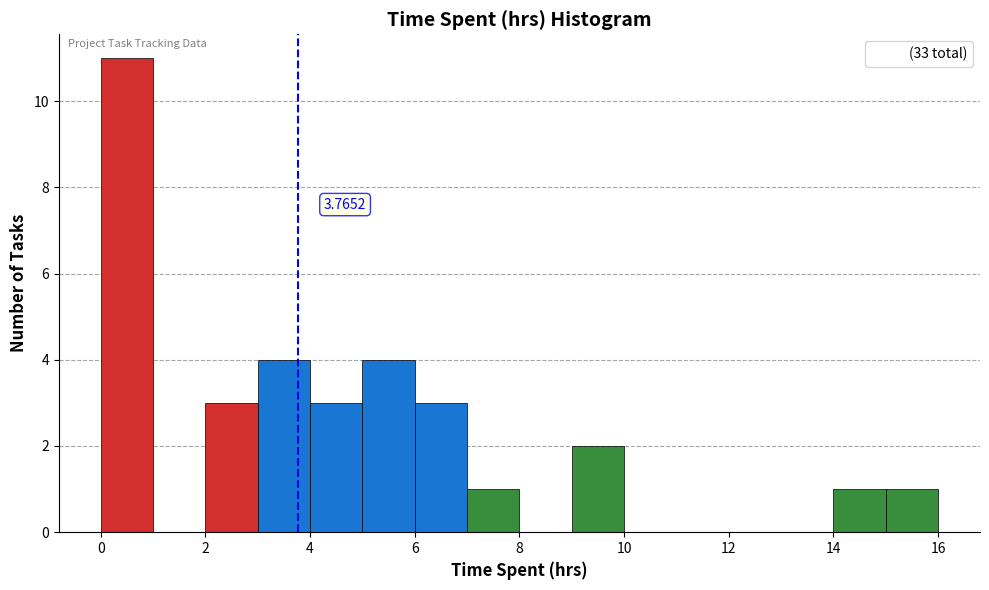

Which range on the x-axis has the tallest bar?

0 to 1